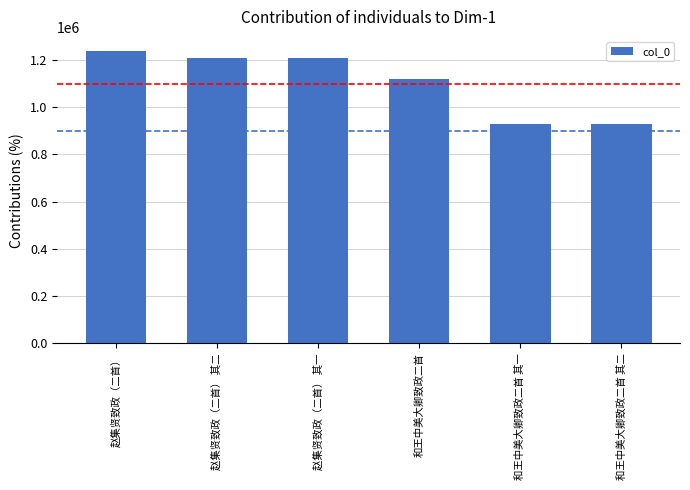

Count the number of data series in this chart.

1